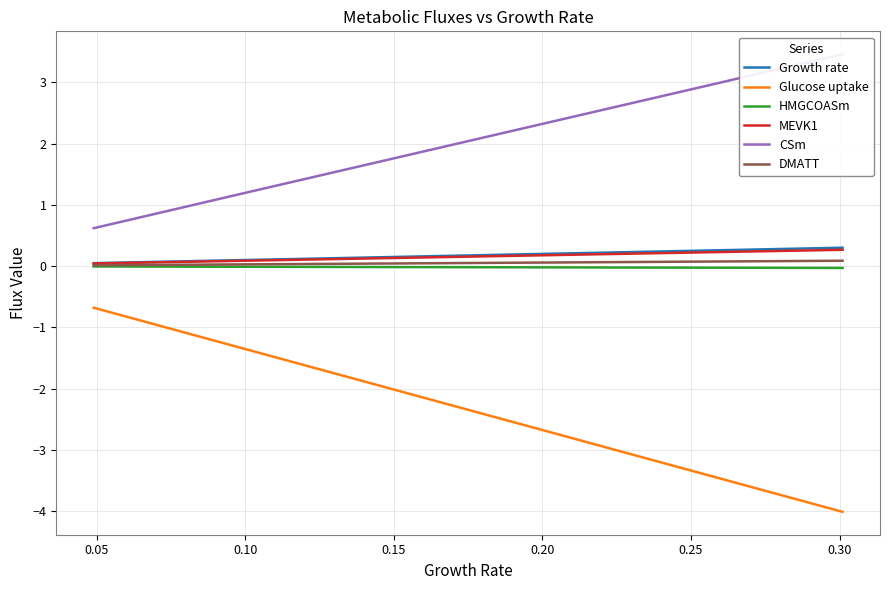

What is the value of the CSm point at the 1st from the left?

0.6